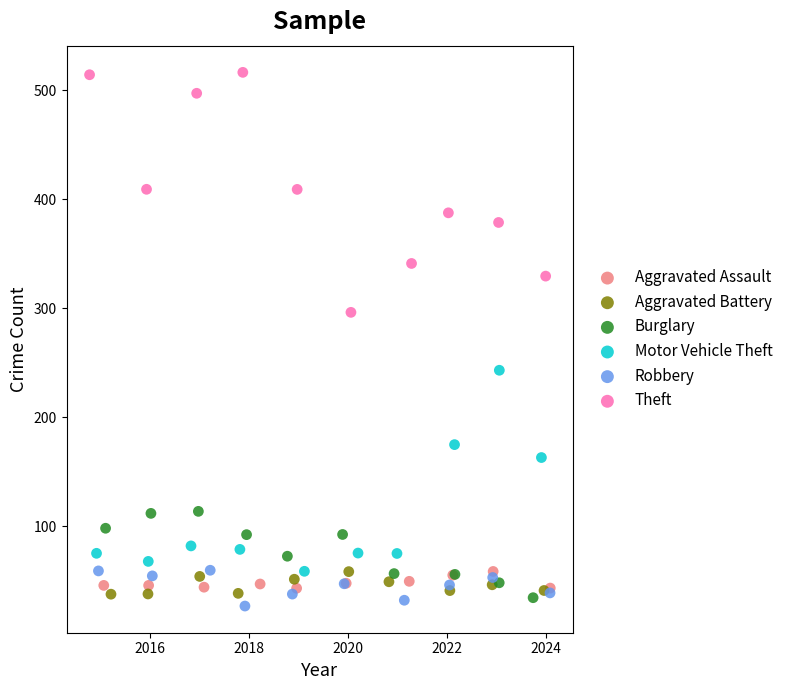

Which series has the widest spread of Y values?

Theft